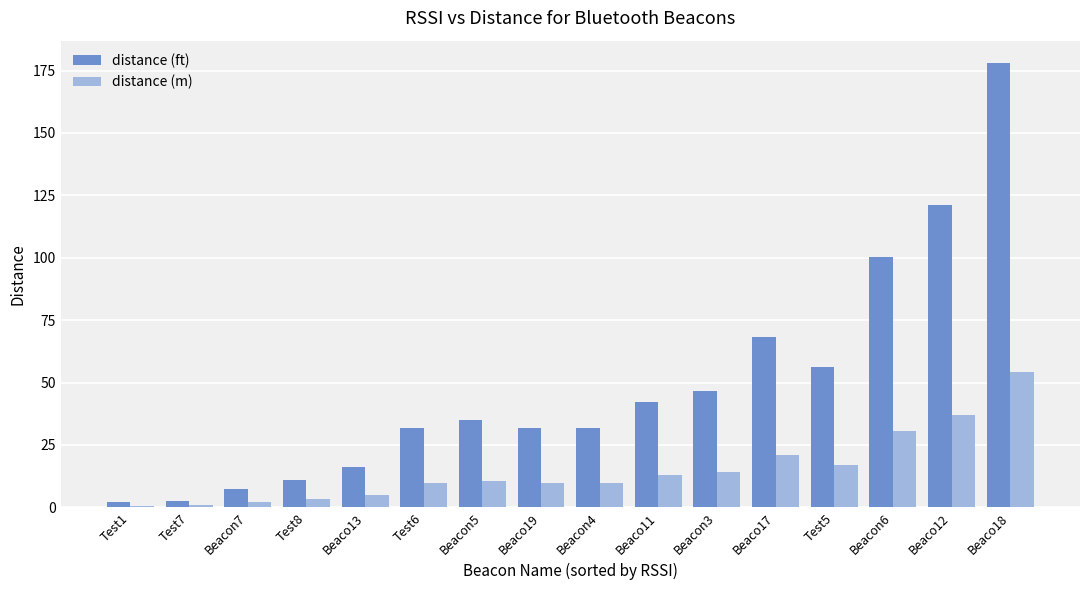

Is the value of distance (m) at Beacon7 greater than the value of distance (ft) at Beaco17?

No